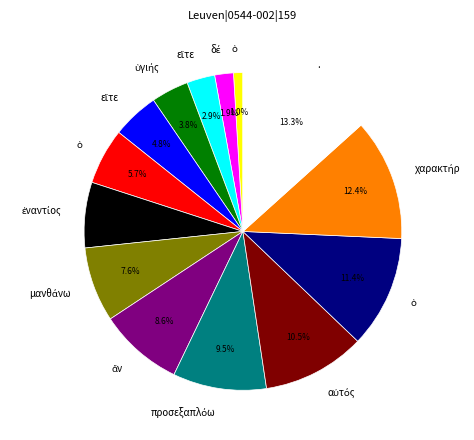

Is there any slice that represents more than half of the pie?

No